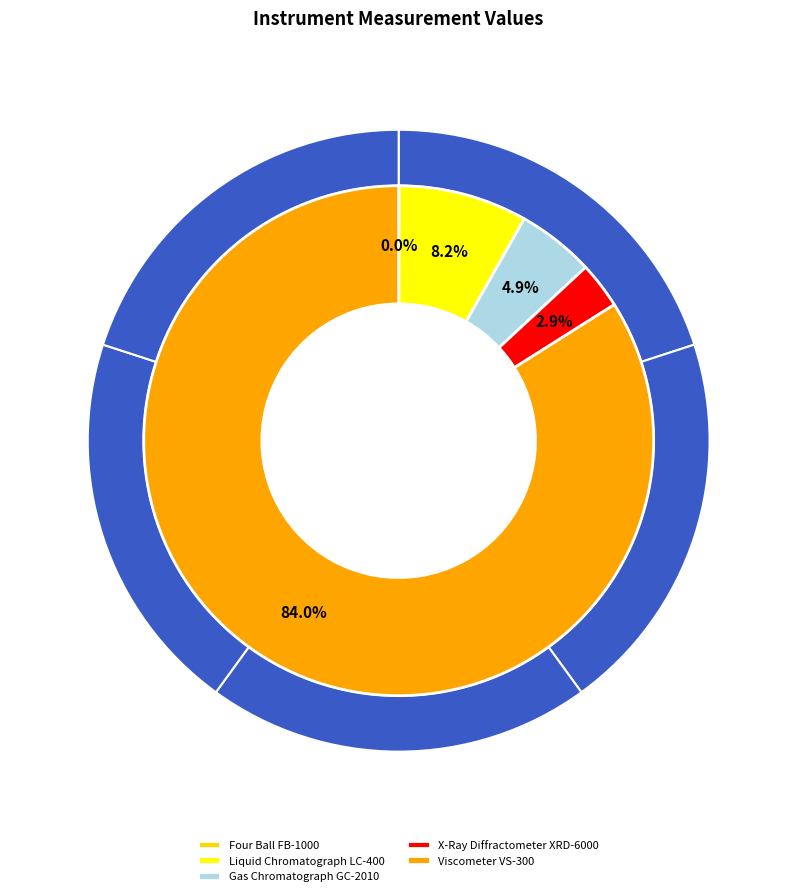

Is there a majority slice in this chart?

Yes